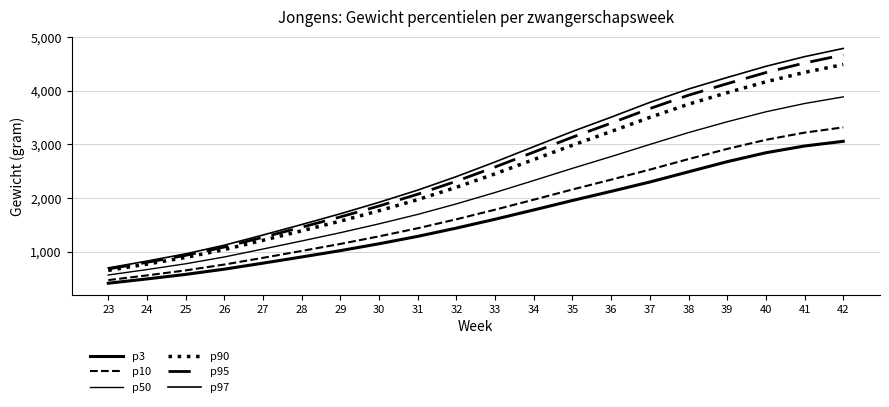

How many values in the p95 series are below 2580?

10